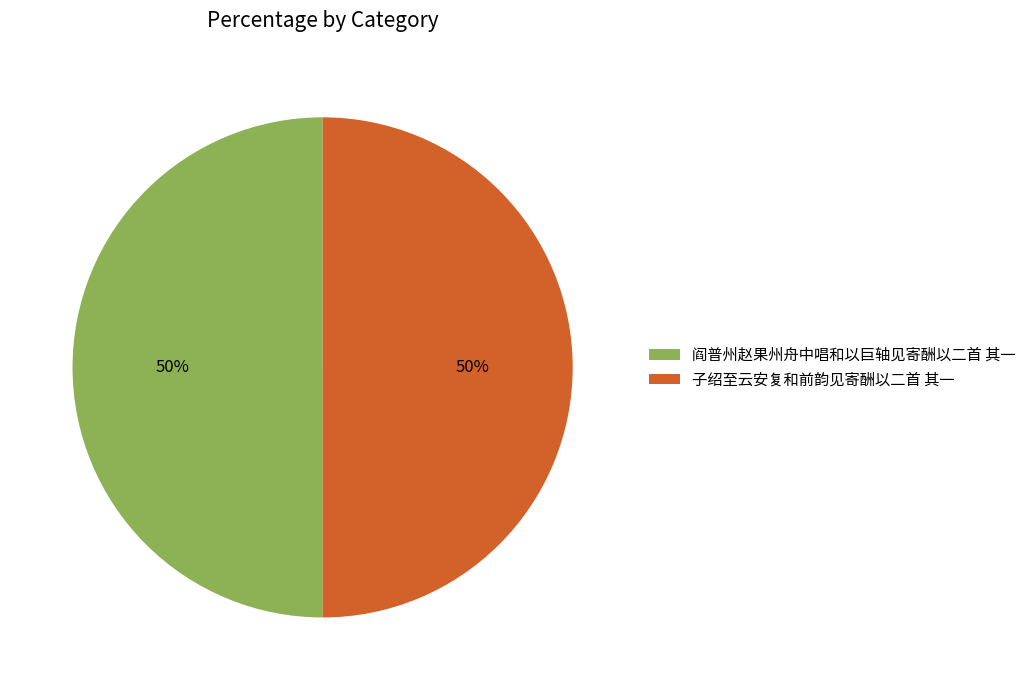

To the nearest percent, what portion does 阎普州赵果州舟中唱和以巨轴见寄酬以二首 其一 represent?

50%